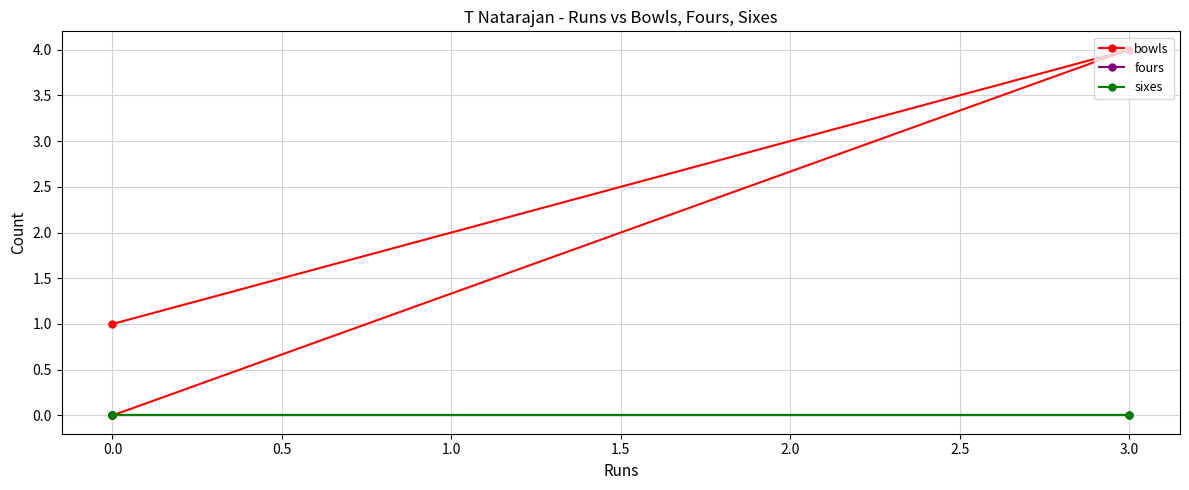

Rank the series by their maximum value, from lowest to highest.

fours, sixes, bowls